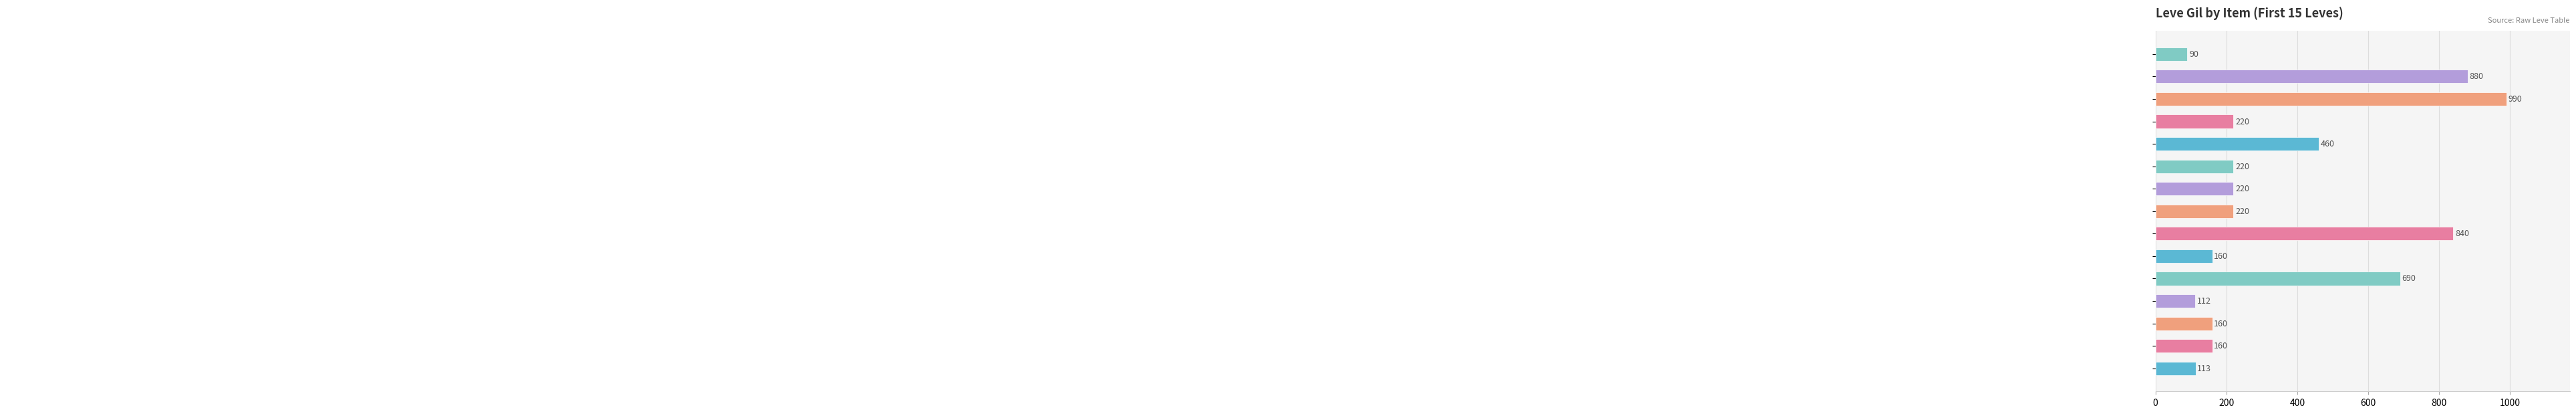

What is the difference between the second highest and minimum values?

790